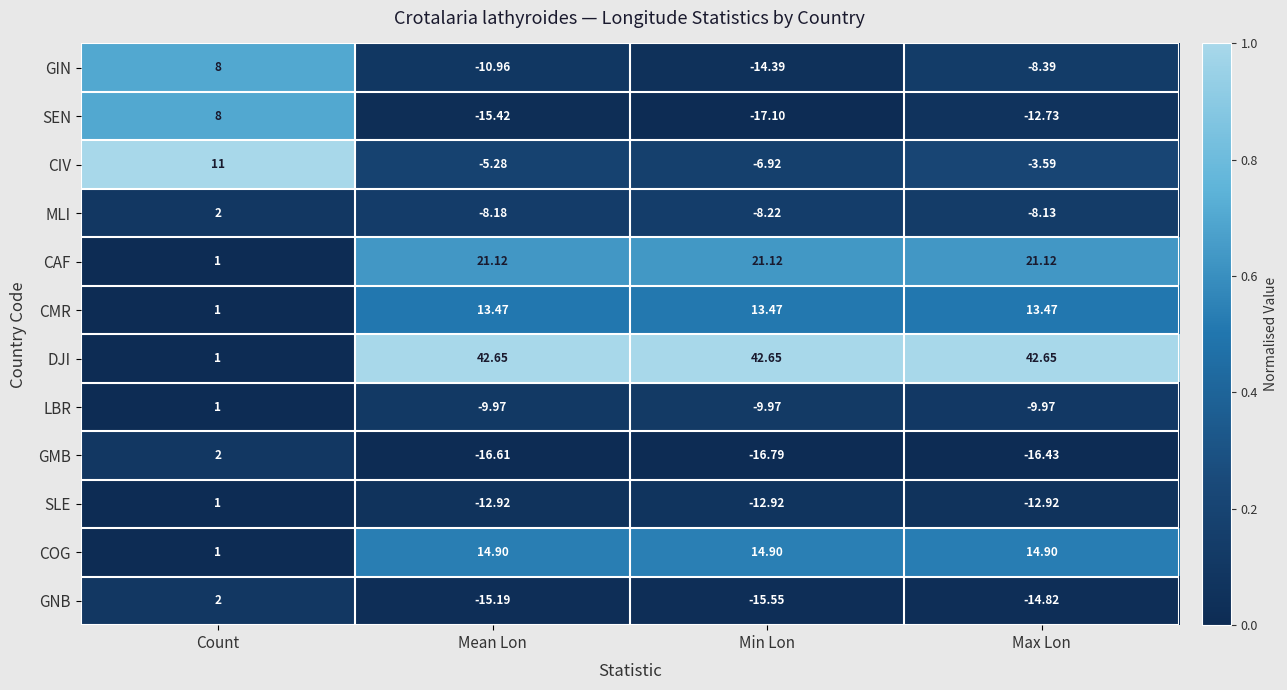

Is the value of COG at Count greater than the value of GIN at Count?

No